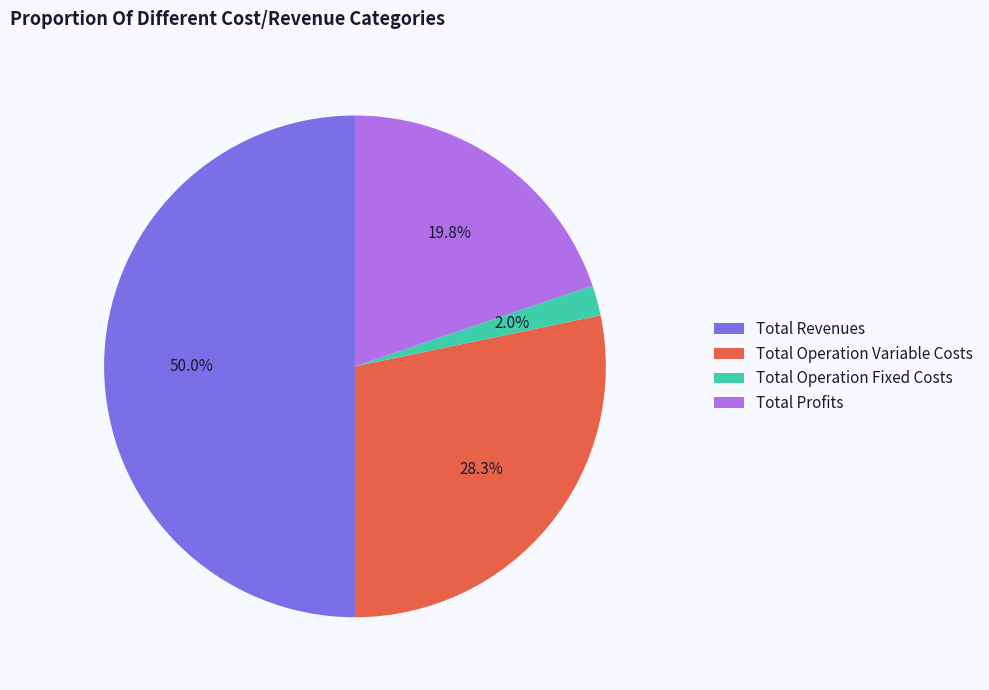

To the nearest percent, what portion does Total Operation Variable Costs represent?

28%